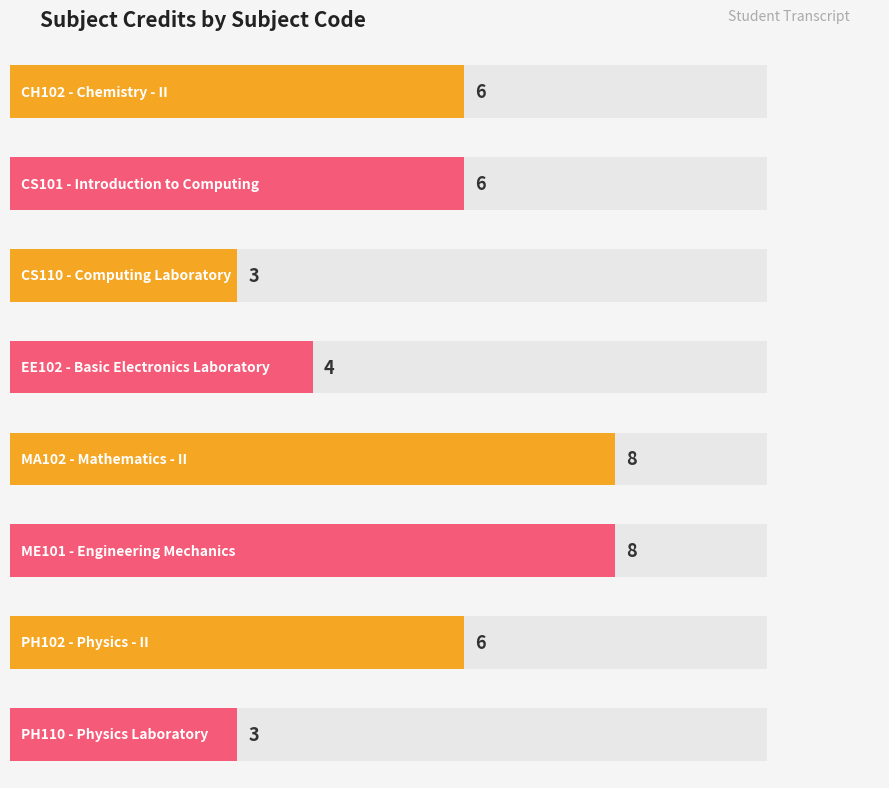

At which category does the chart reach its peak across all series?

MA102